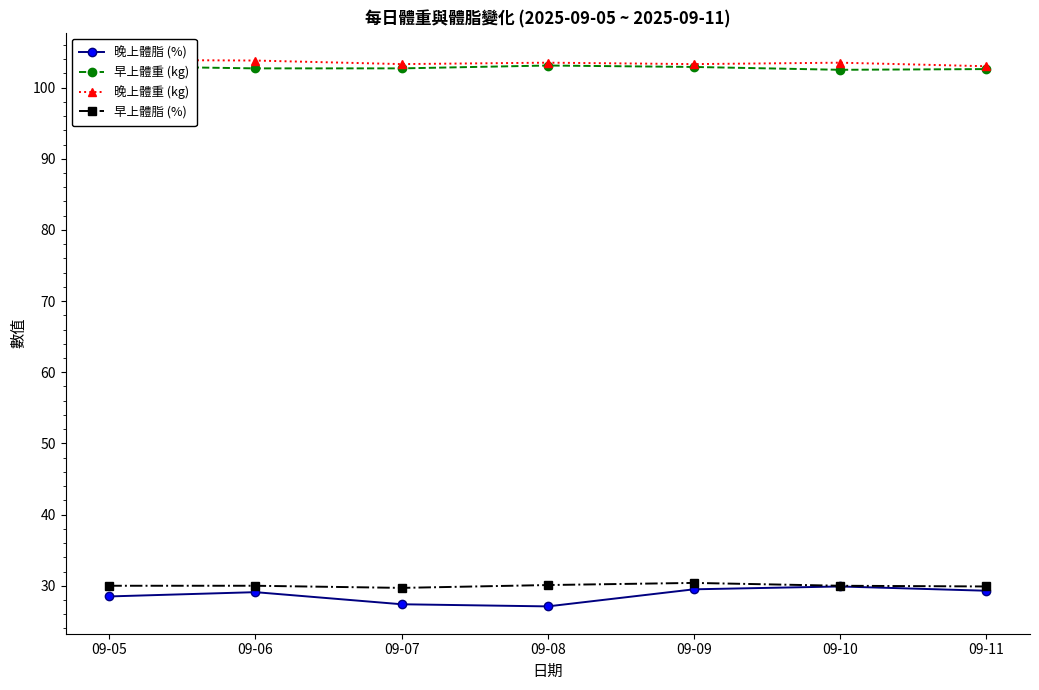

What is the total value across all series at 09-11?

264.8